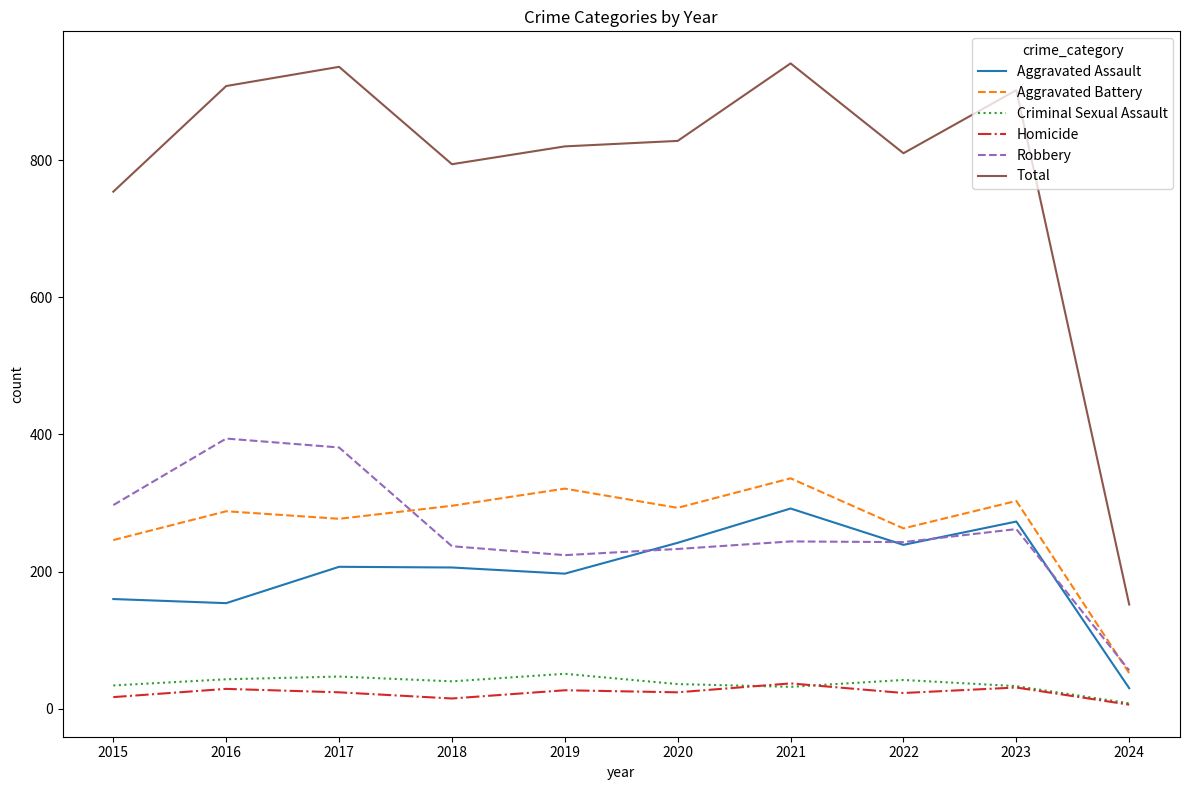

True or false: Robbery has a value of 244 at 2021.

True